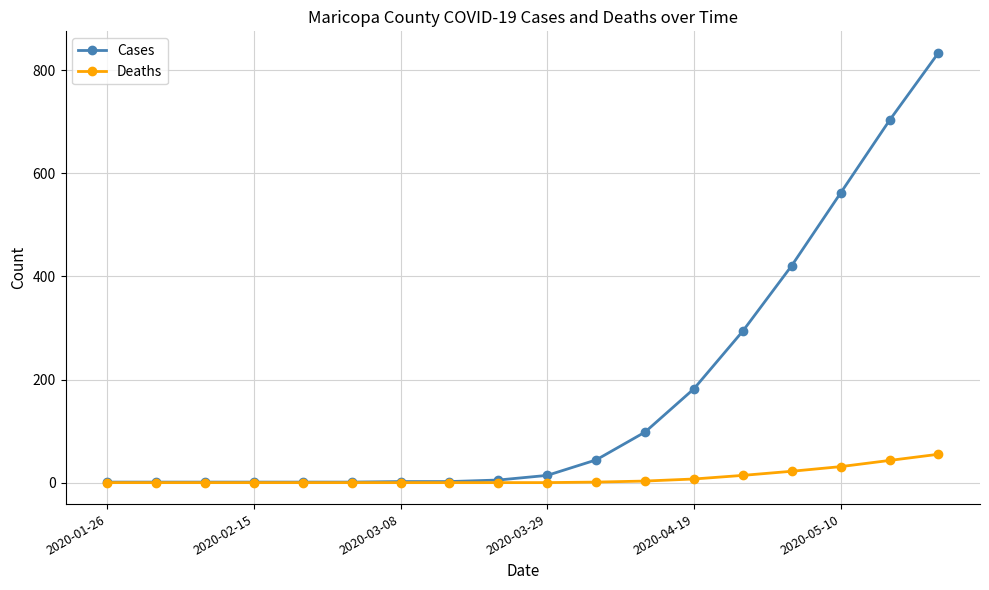

What is the lowest value of the Cases series?

1